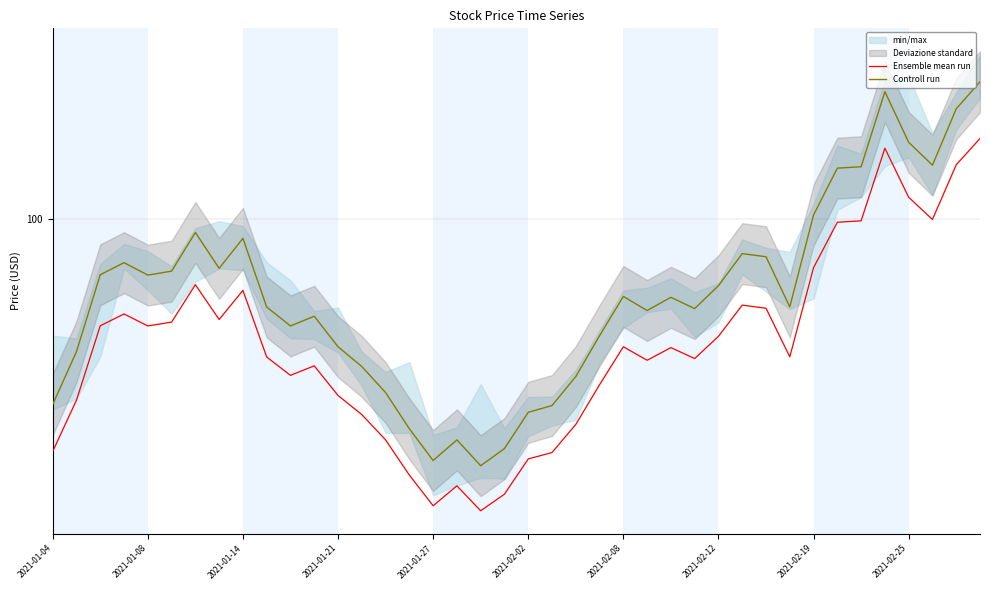

How many interior local valleys does the Controll run series have?

9